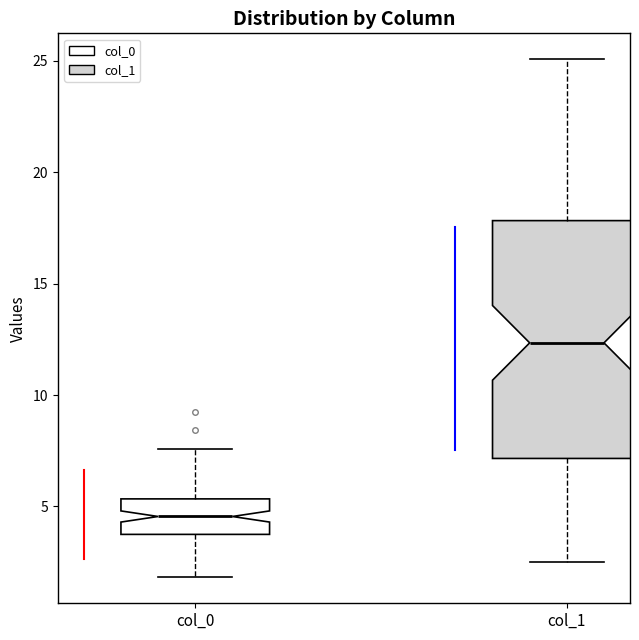

Reading left to right, transcribe this box plot: for each box, give where its median line is, the range the box spans, and where its two whiskers end, as read against the y-axis. The values are not printed on the chart, so give them approximately, as read against the axis.

col_0: median 4.5, box 3.5 to 5.5, whiskers 2.0 to 7.5
col_1: median 12.5, box 7.0 to 18.0, whiskers 2.5 to 25.0